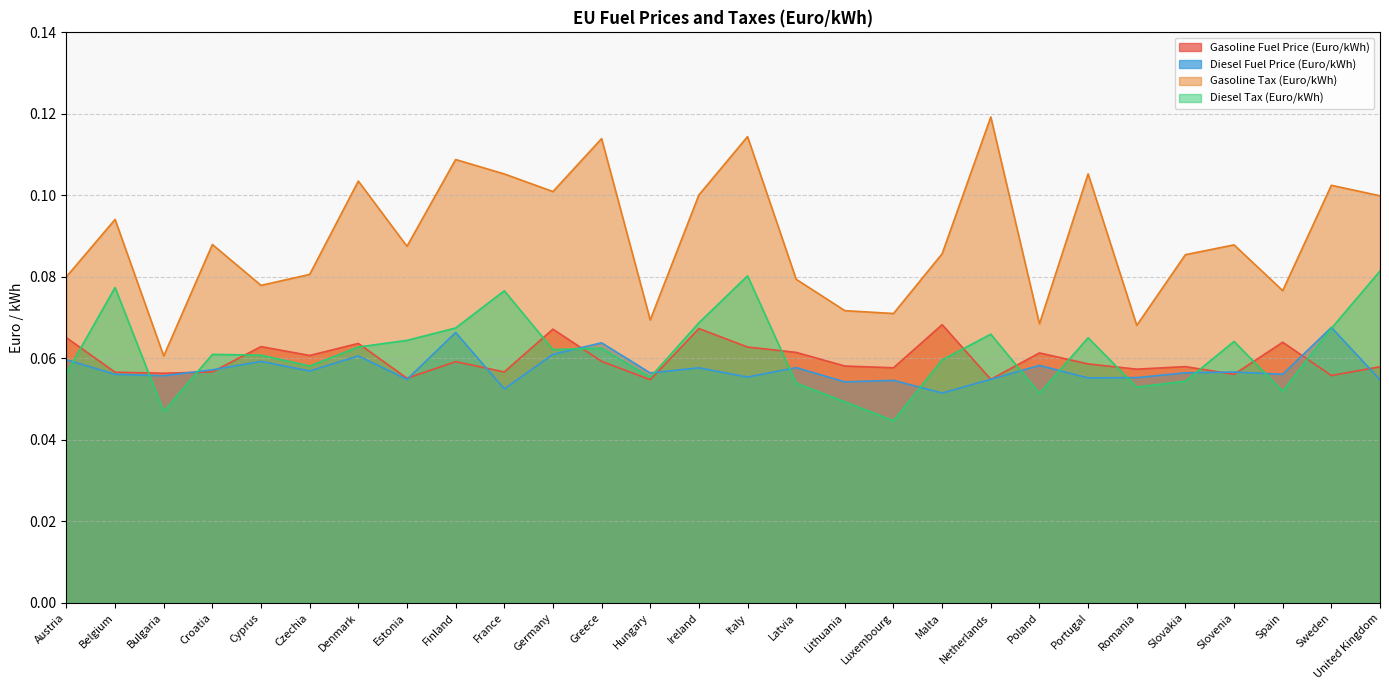

How many categories are shown in the chart?

28